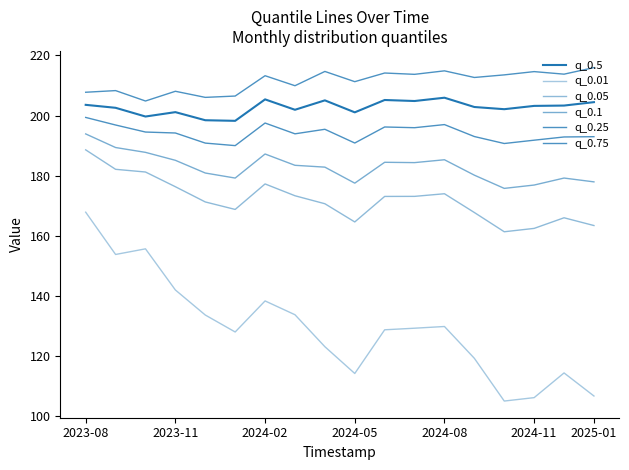

Does the chart have visible grid lines?

No